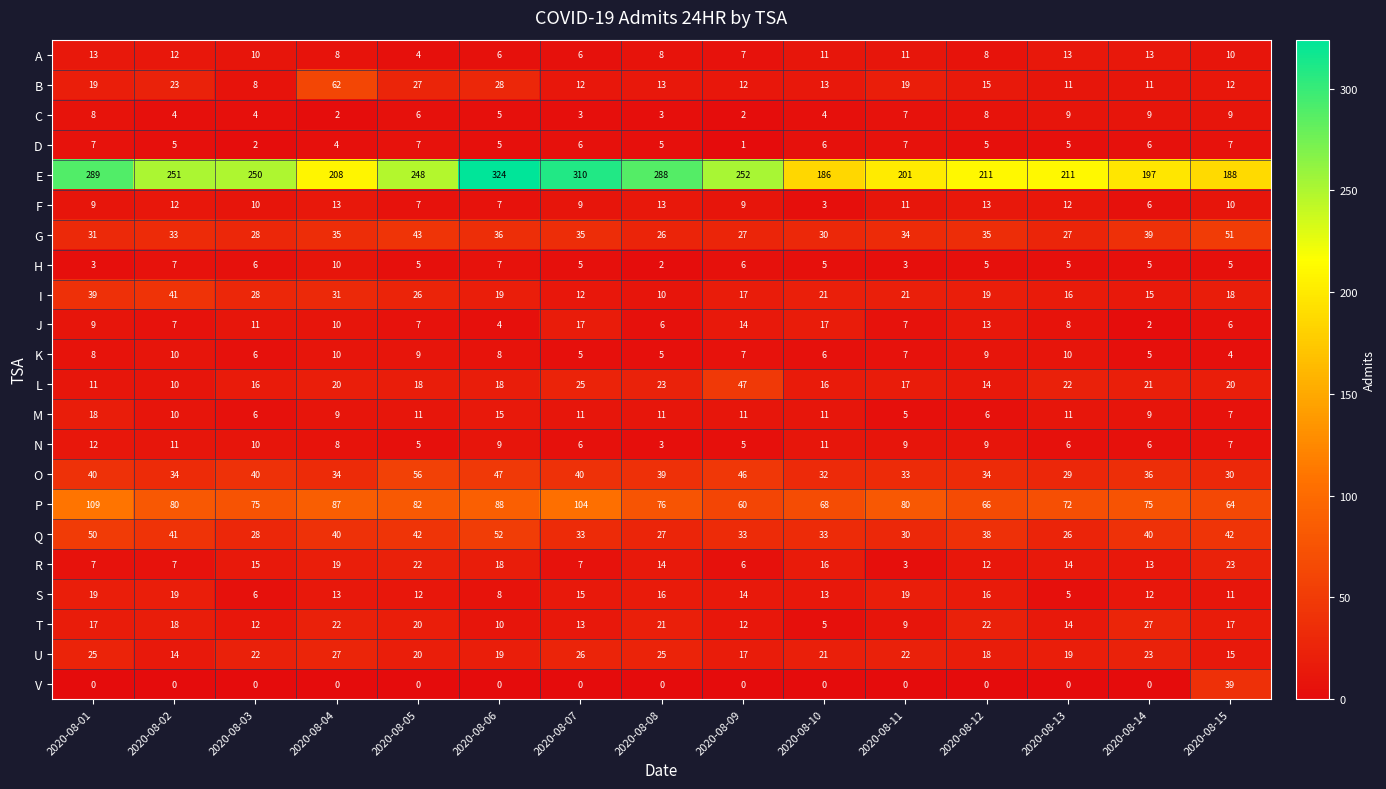

What is the total value across all series at 2020-08-10?

528